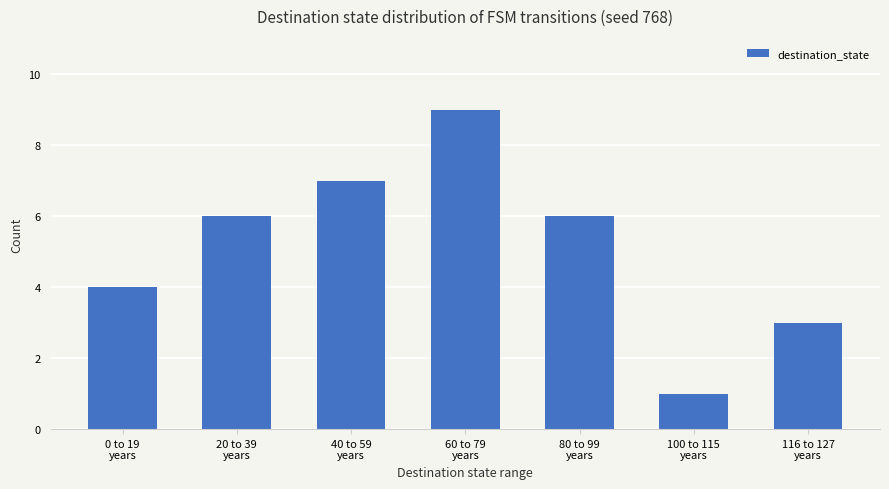

What is the label of the 3rd bar from the right?

80 to 99
years